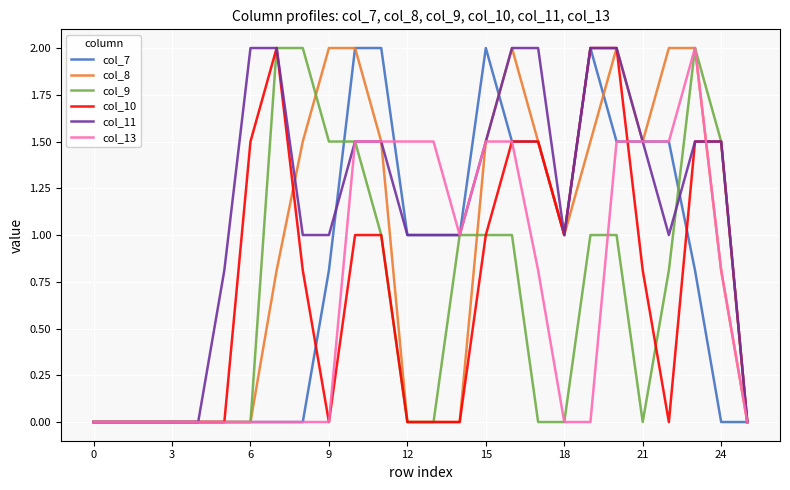

Rank the series by their maximum value, from highest to lowest.

col_7, col_8, col_9, col_10, col_11, col_13